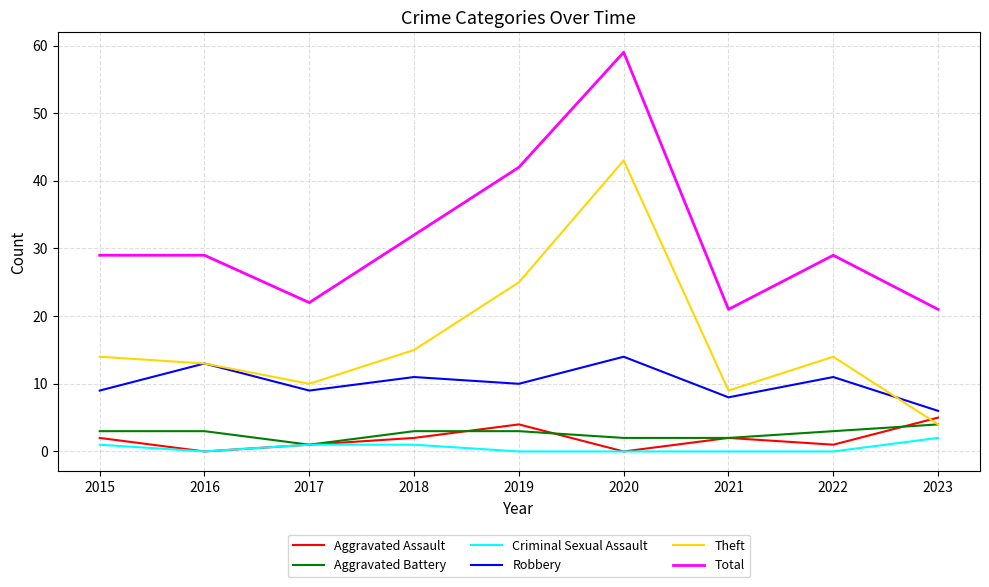

What are all the series names shown in the legend?

Aggravated Assault, Aggravated Battery, Criminal Sexual Assault, Robbery, Theft, Total